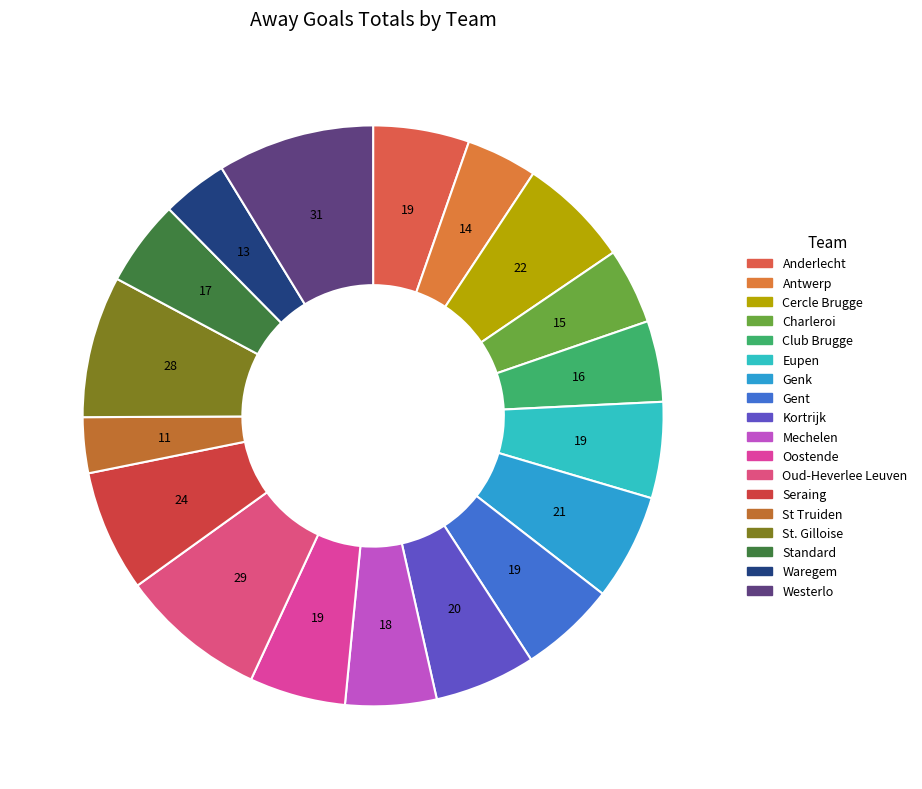

Does Eupen account for over 50% of the chart?

No